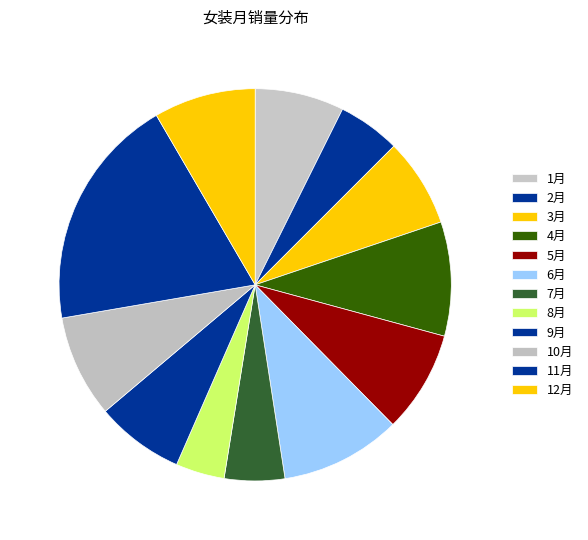

To the nearest percent, what portion does 5月 represent?

8%